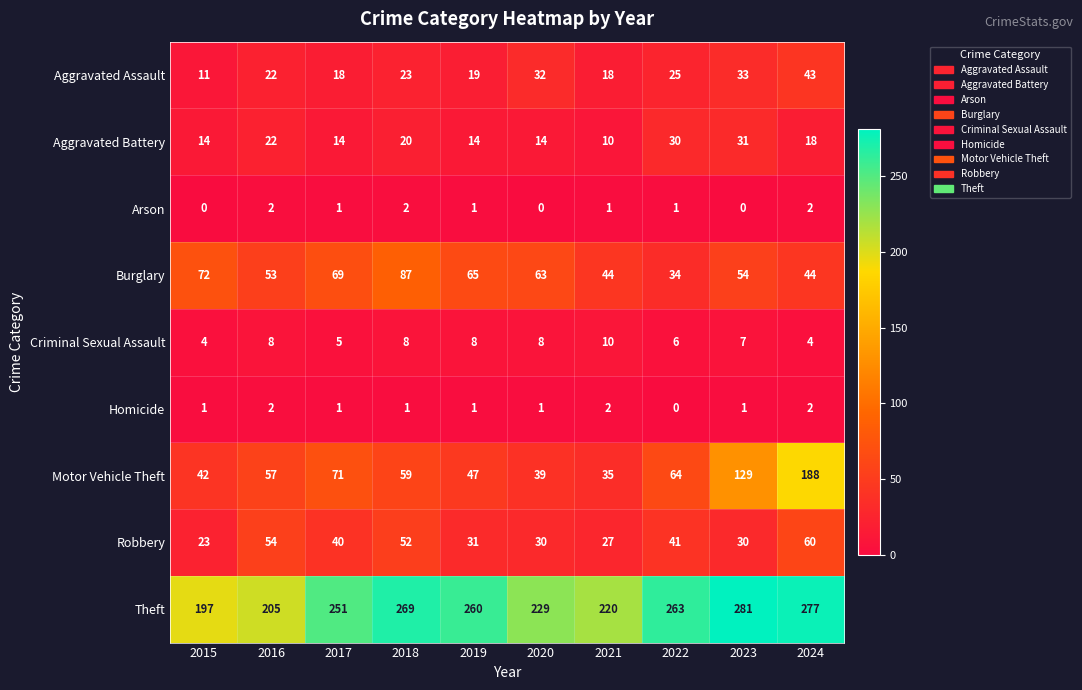

At which label is Theft closest to 239?

2020